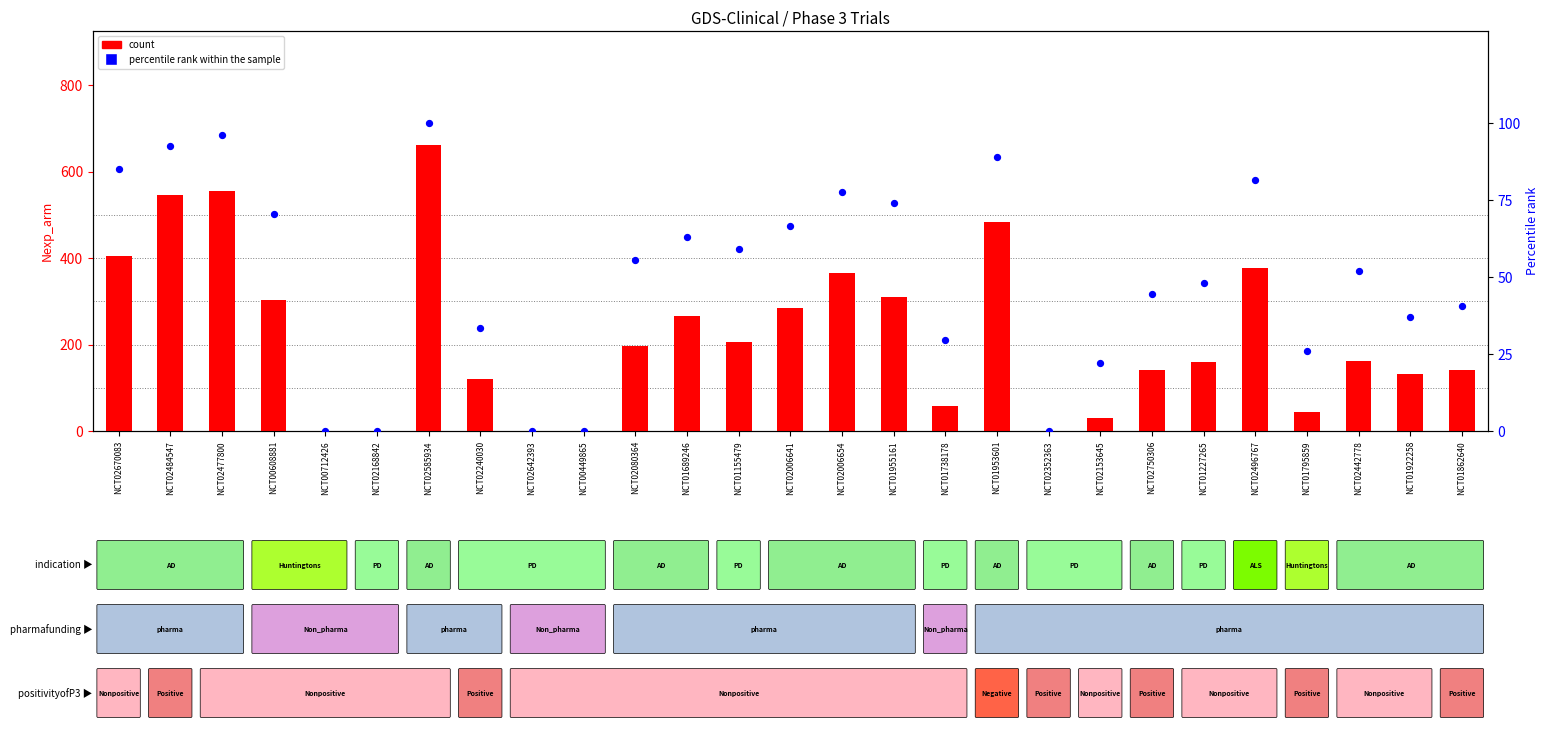

Which series has the widest spread of Y values?

count